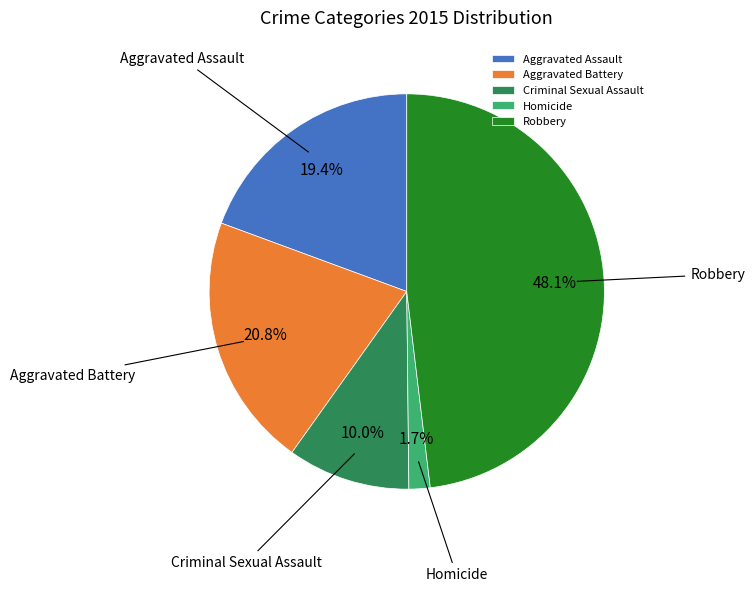

Which has a higher value, Robbery or Criminal Sexual Assault?

Robbery